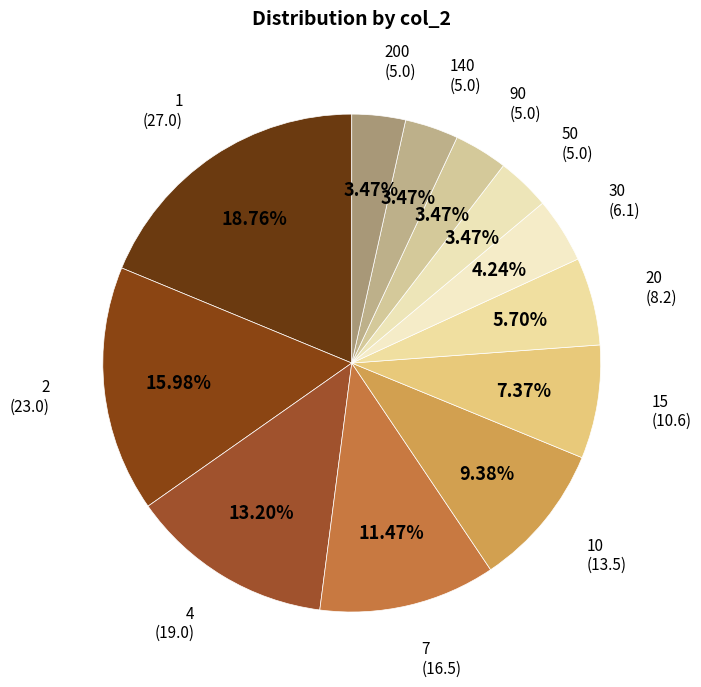

How many segments does this pie chart have?

12